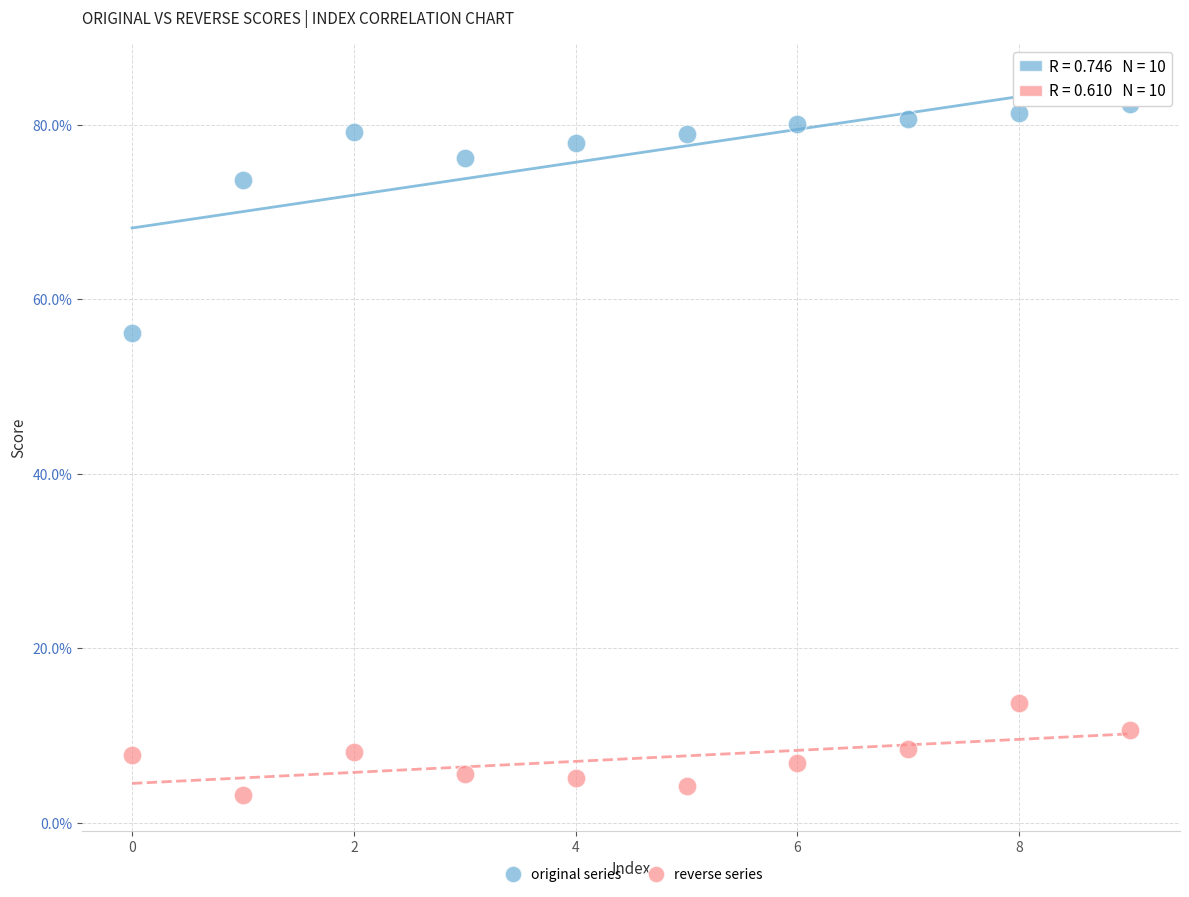

Across all data points, what is the range of Y values (max minus min)?

79.3